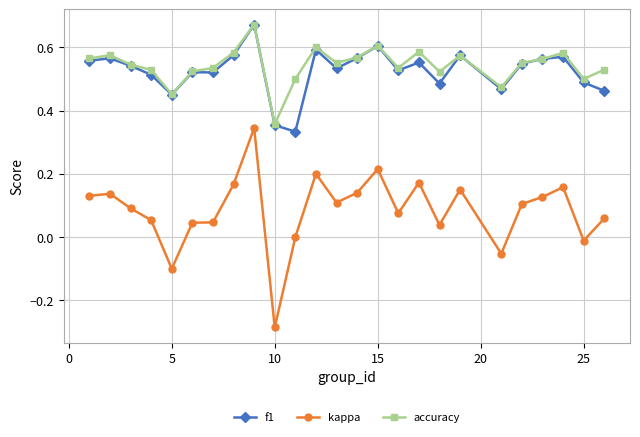

True or false: kappa has more than 0 points higher than both neighbors.

True